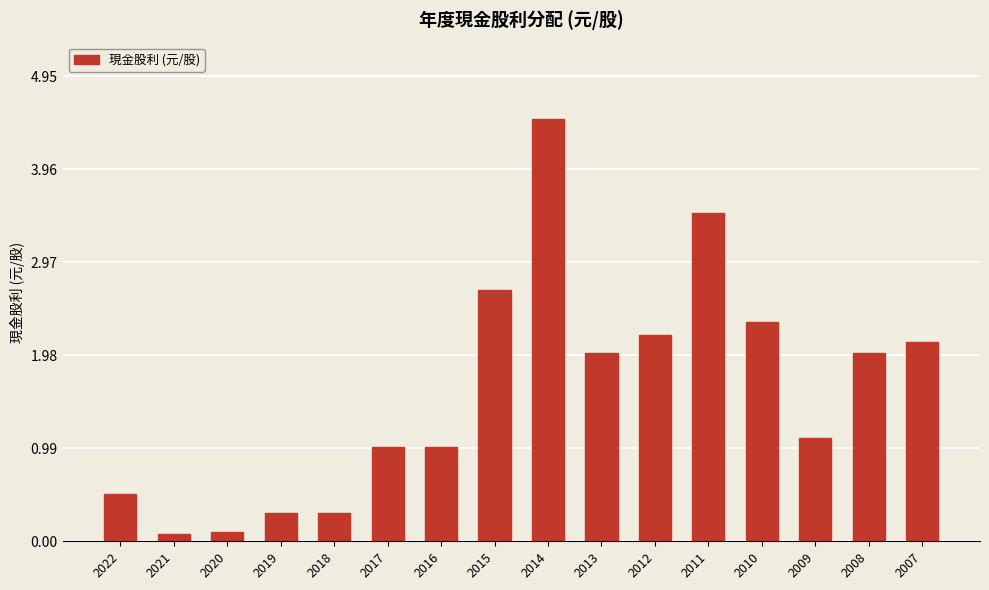

Where does the data first go above 2?

2015